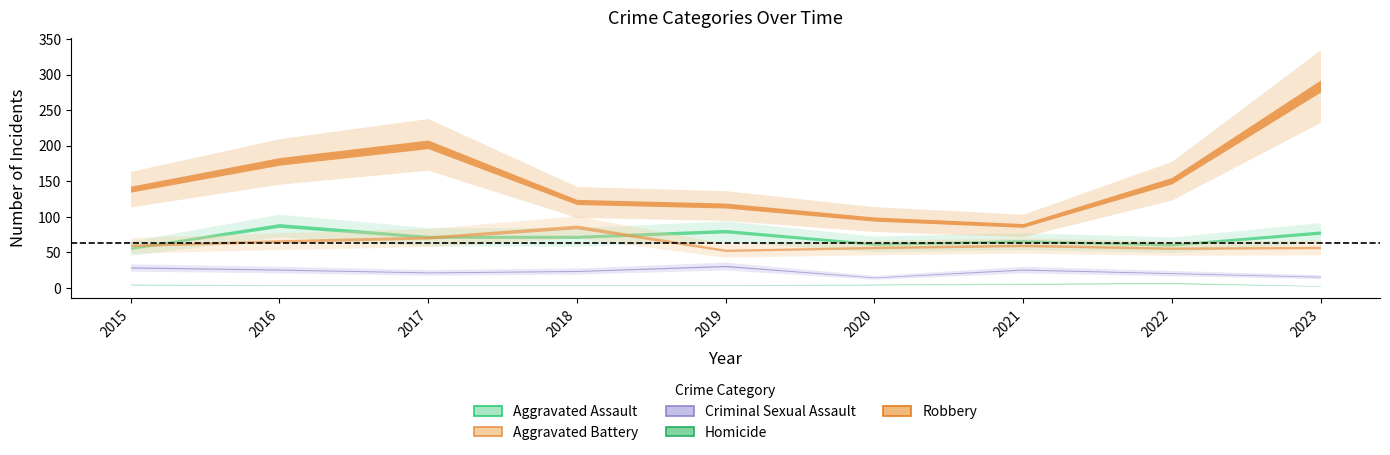

What is the difference between the maximum and second lowest values in the Robbery series?

187